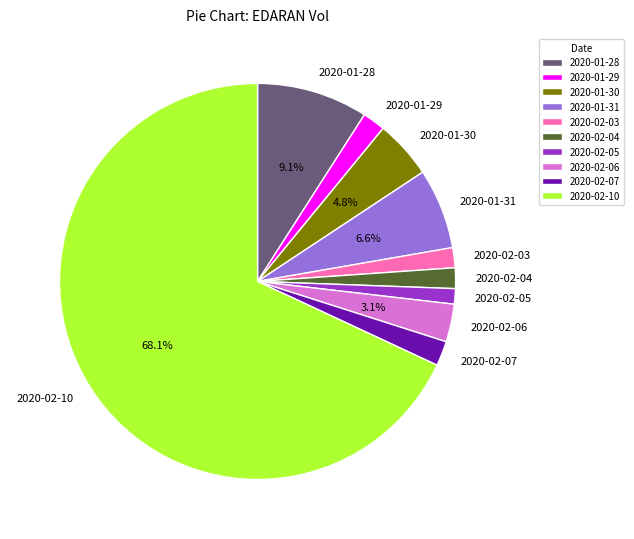

To the nearest percent, what portion does 2020-01-29 represent?

2%